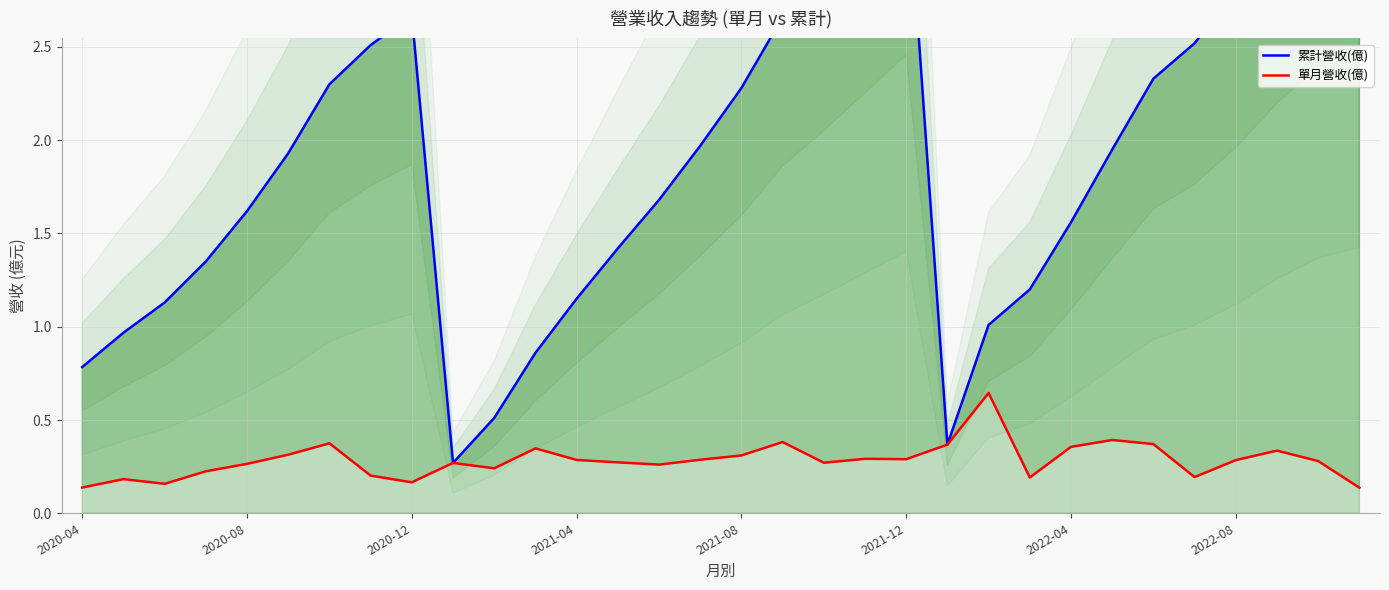

At which category does 單月營收(億) reach its first local valley?

2020-12